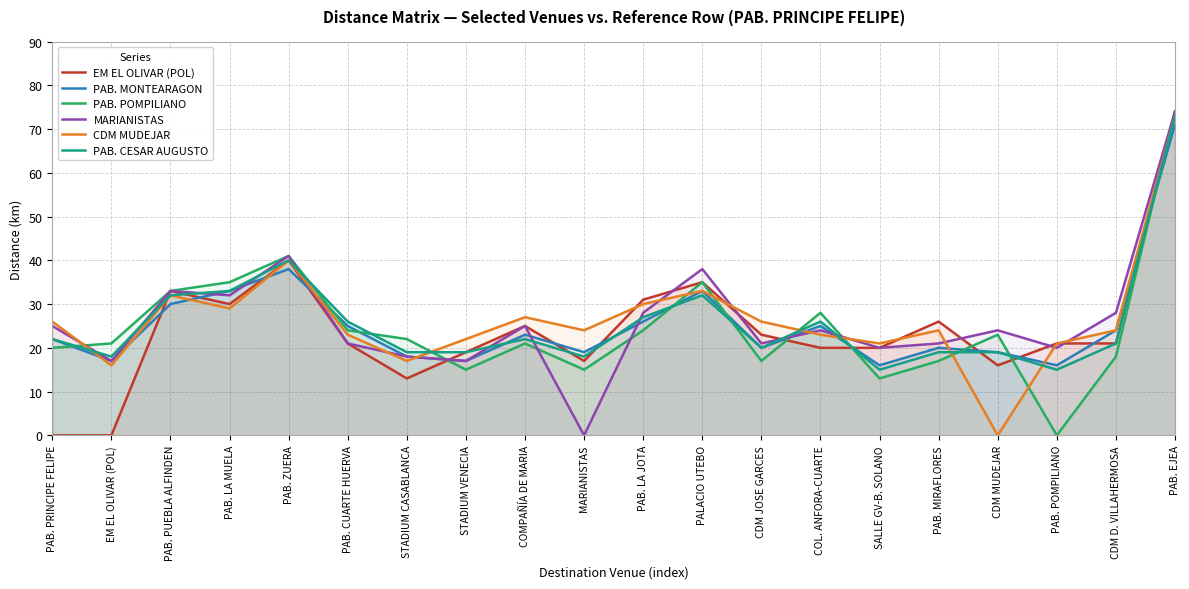

In PAB. POMPILIANO, how many points are lower than both neighbors (excluding endpoints)?

5